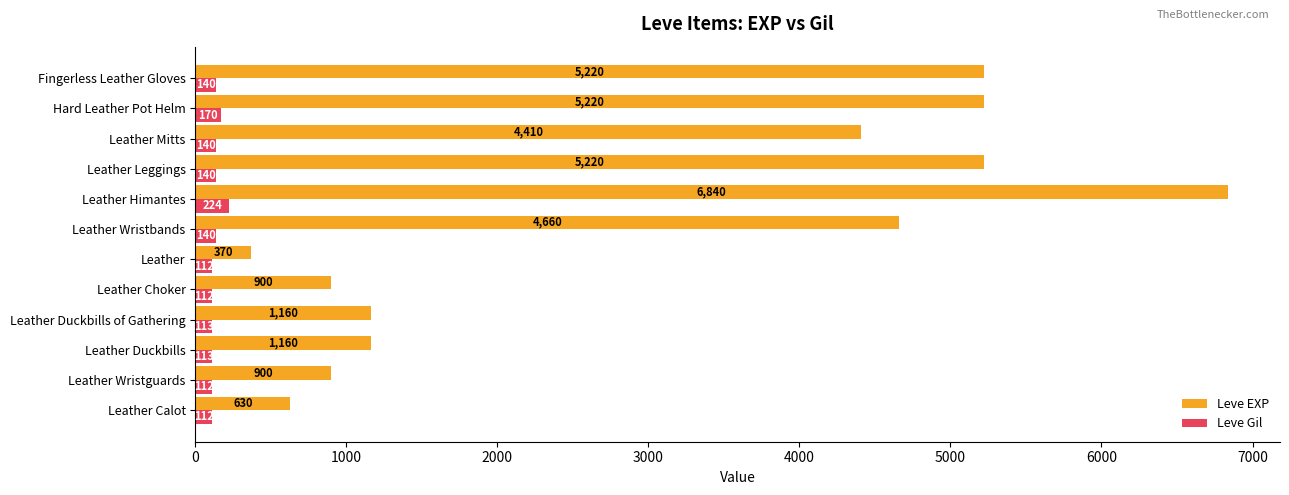

List the series in order of their peak value, highest first.

Leve EXP, Leve Gil